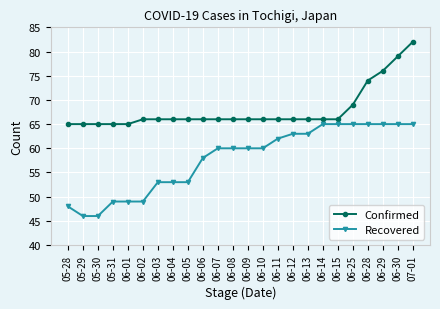

True or false: Confirmed and Recovered intersect in this chart.

False